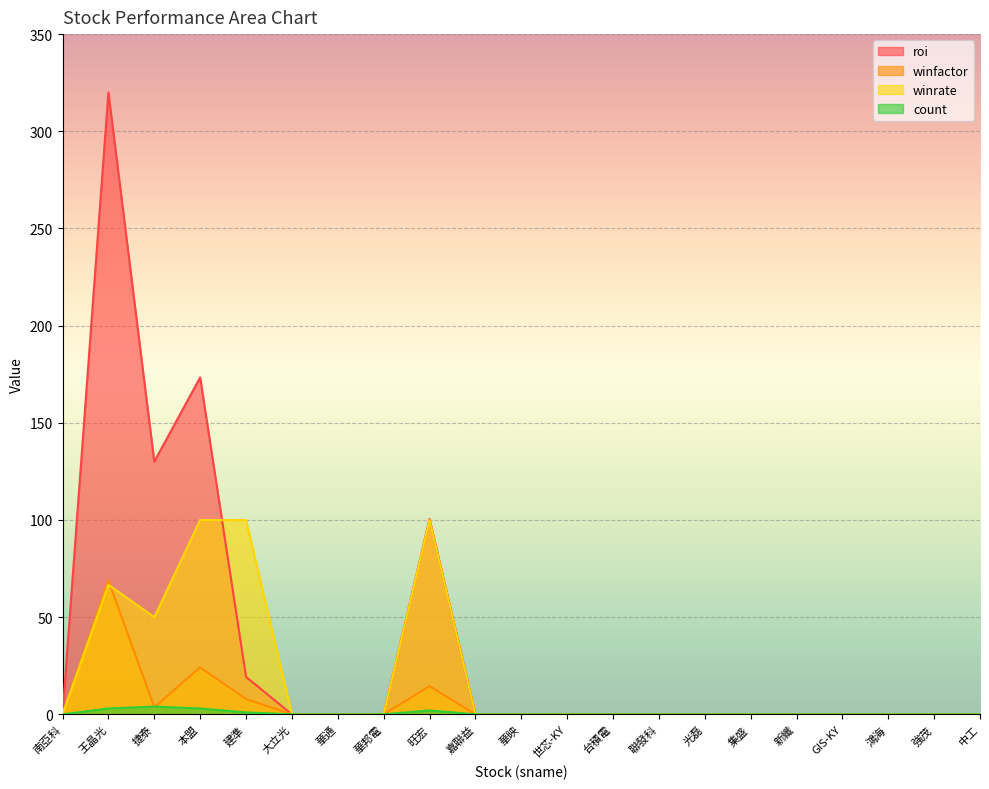

What are all the series names shown in the legend?

roi, winfactor, winrate, count